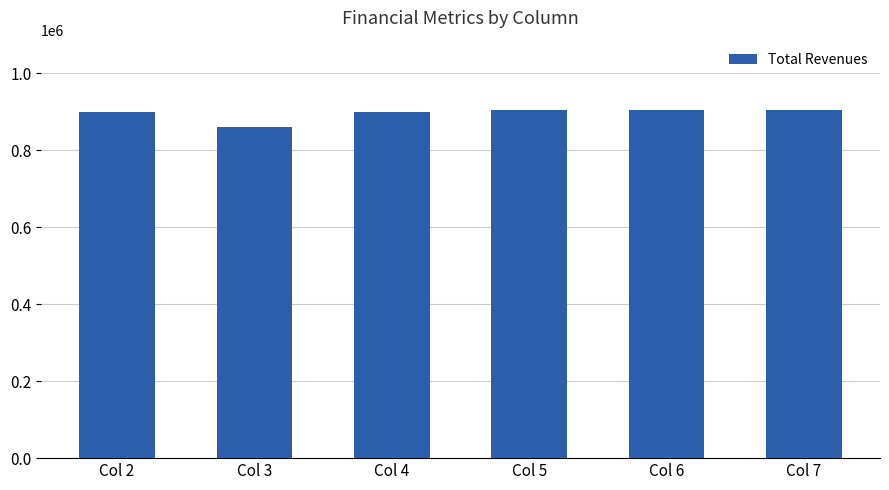

What is the change in value from Col 3 to Col 7?

+44508.6